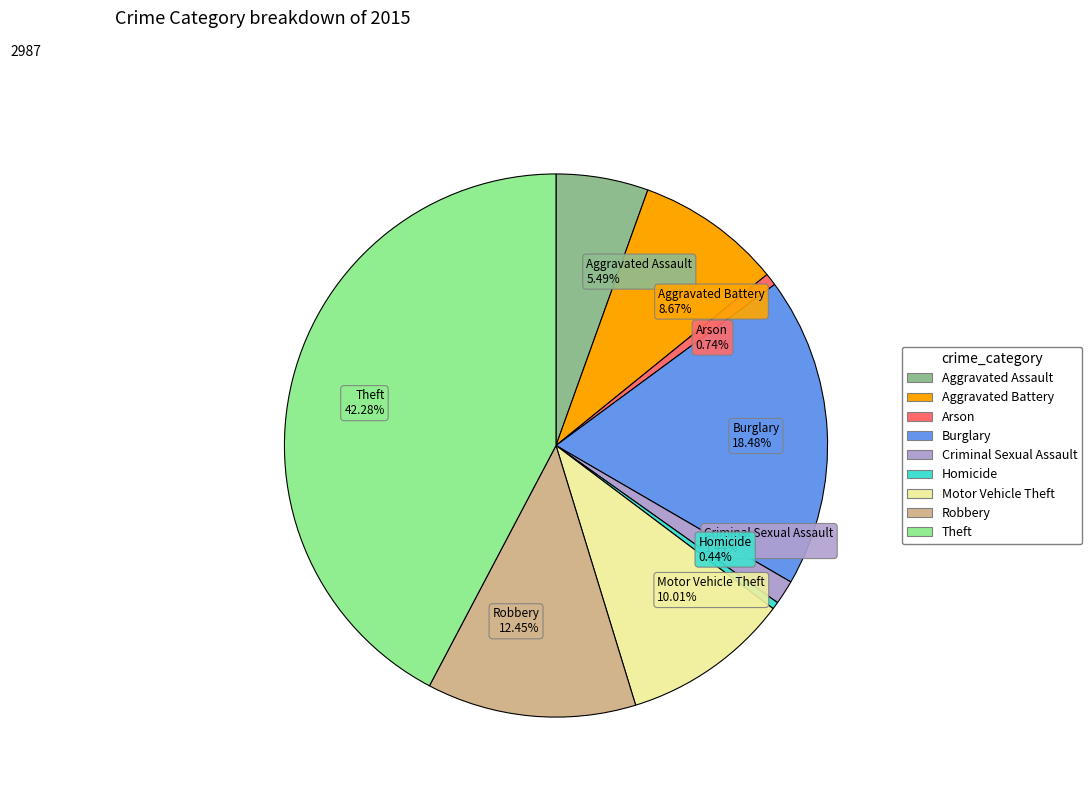

The Burglary slice represents 18% of the pie. True or false?

True